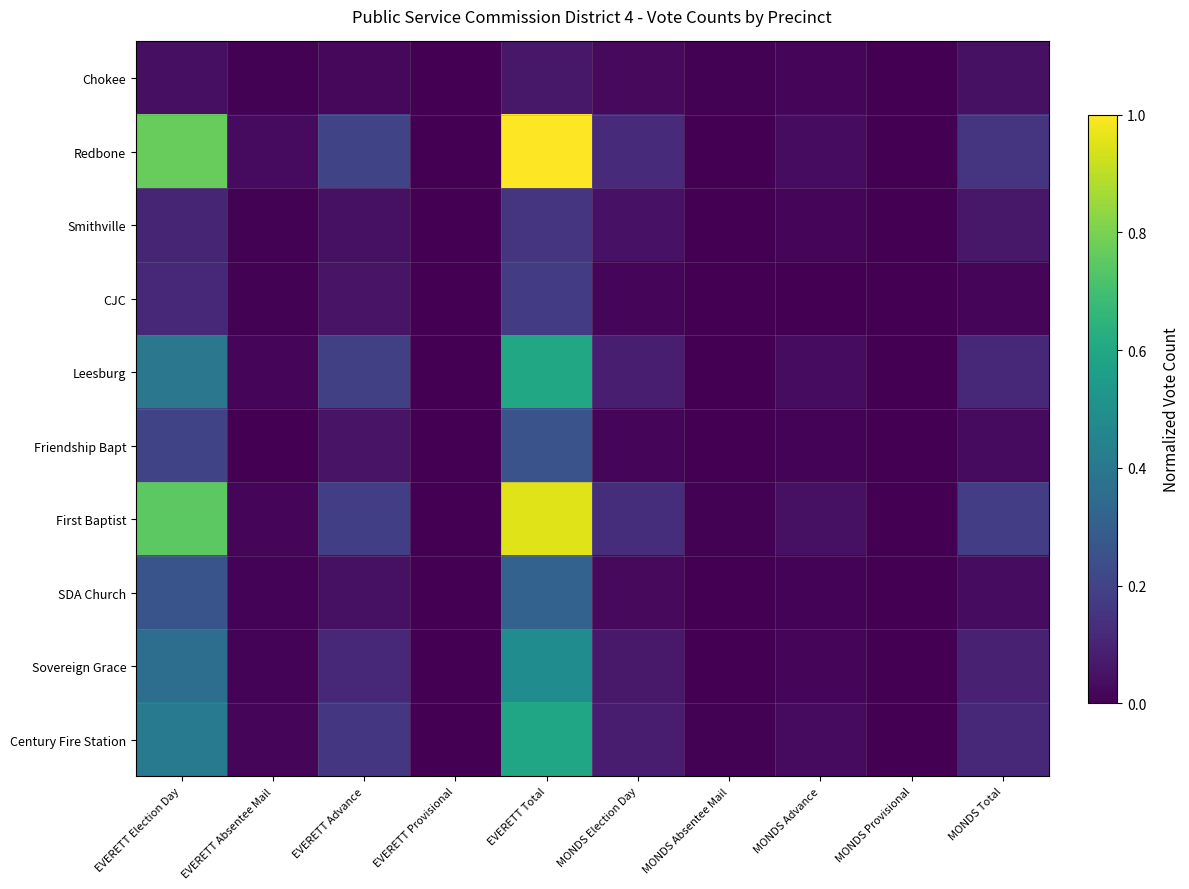

Rank the series by their maximum value, from lowest to highest.

Chokee, Smithville, CJC, Friendship Bapt, SDA Church, Sovereign Grace, Century Fire Station, Leesburg, First Baptist, Redbone